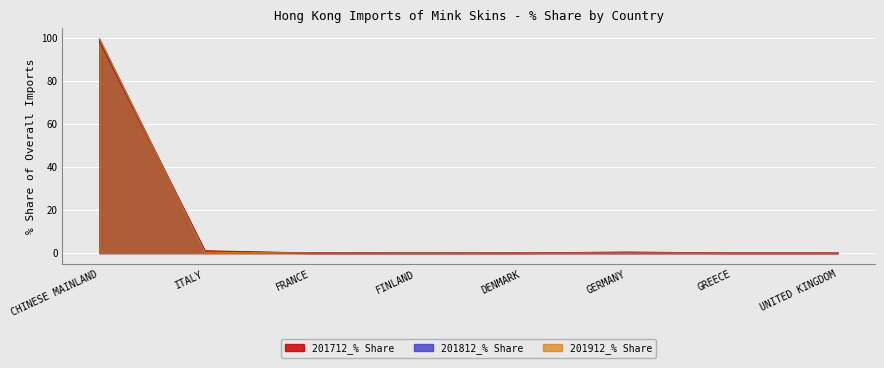

At which category does 201812_% Share reach its first local valley?

FRANCE